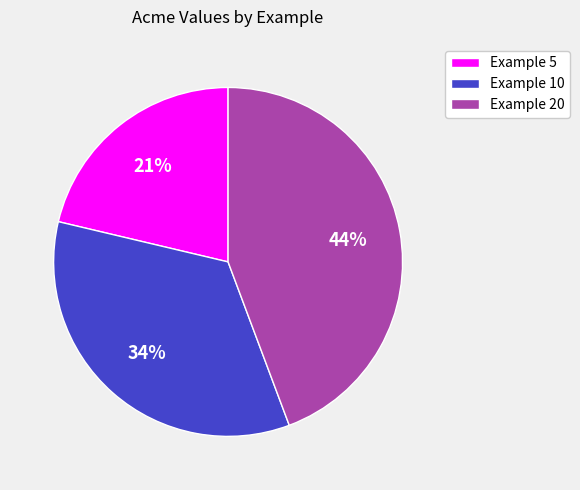

To the nearest percent, what is the average slice percentage?

33%